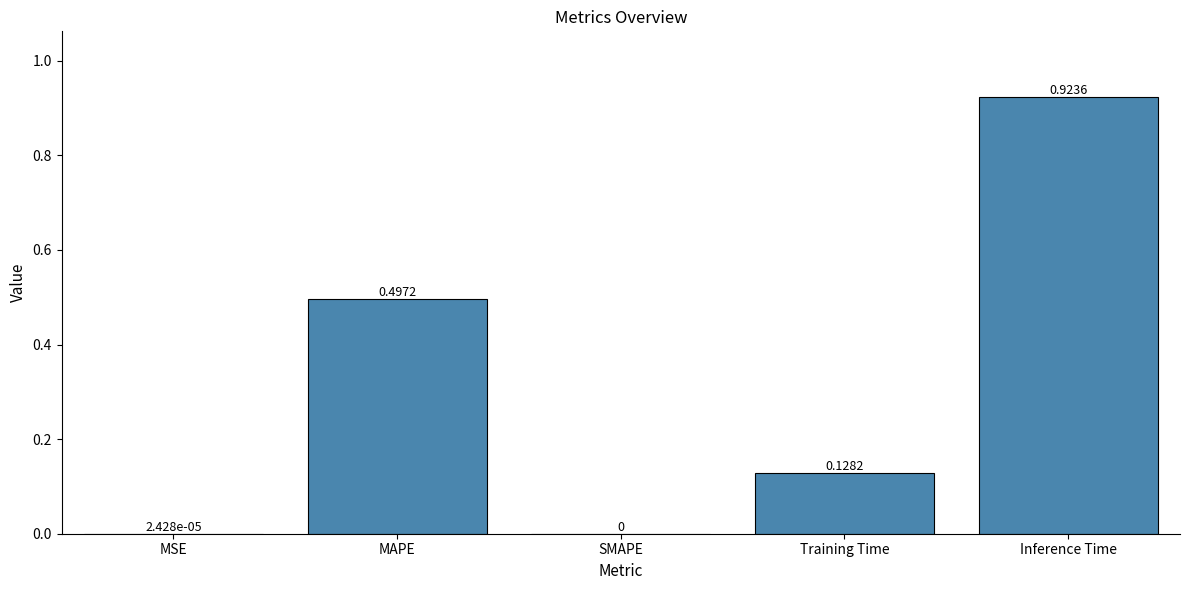

Which has a higher value, MAPE or Inference Time?

Inference Time